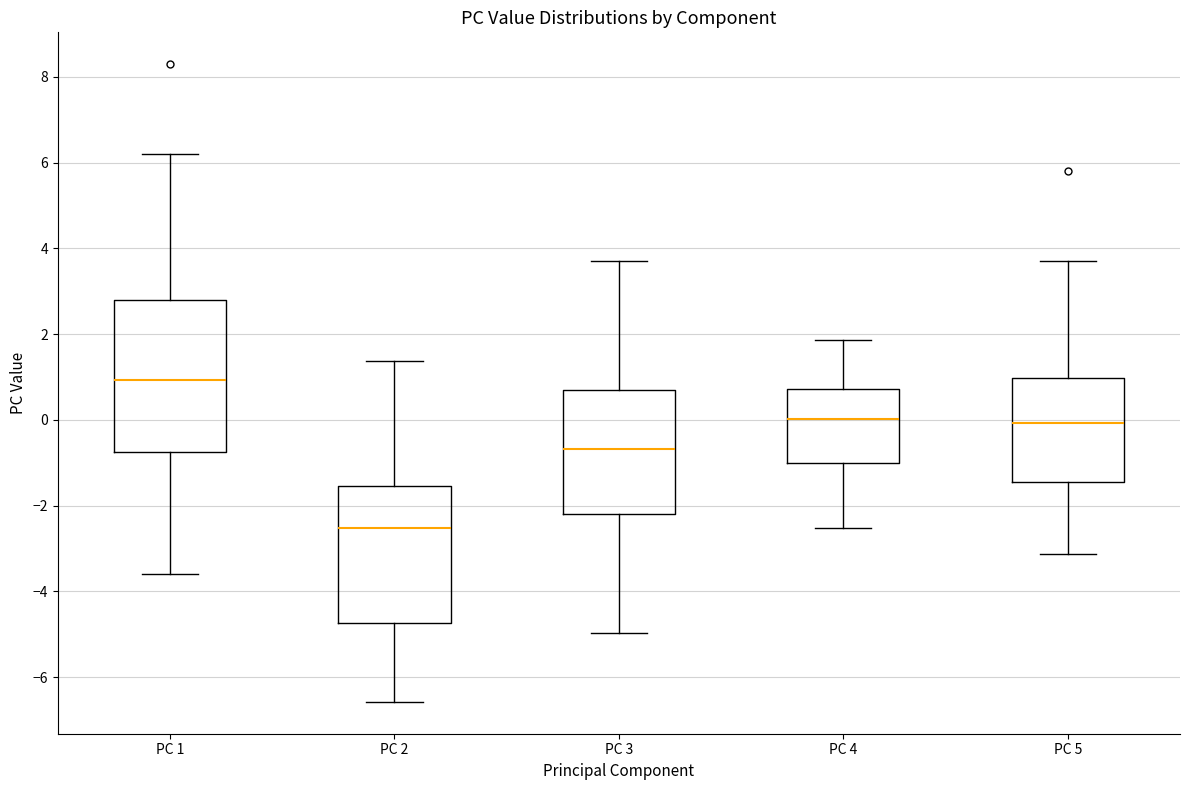

Reading left to right, transcribe this box plot: for each box, give where its median line is, the range the box spans, and where its two whiskers end, as read against the y-axis. The values are not printed on the chart, so give them approximately, as read against the axis.

PC 1: median 1.0, box -0.8 to 2.8, whiskers -3.6 to 6.2
PC 2: median -2.6, box -4.8 to -1.6, whiskers -6.6 to 1.4
PC 3: median -0.6, box -2.2 to 0.6, whiskers -5.0 to 3.8
PC 4: median 0.0, box -1.0 to 0.8, whiskers -2.6 to 1.8
PC 5: median 0.0, box -1.4 to 1.0, whiskers -3.2 to 3.8